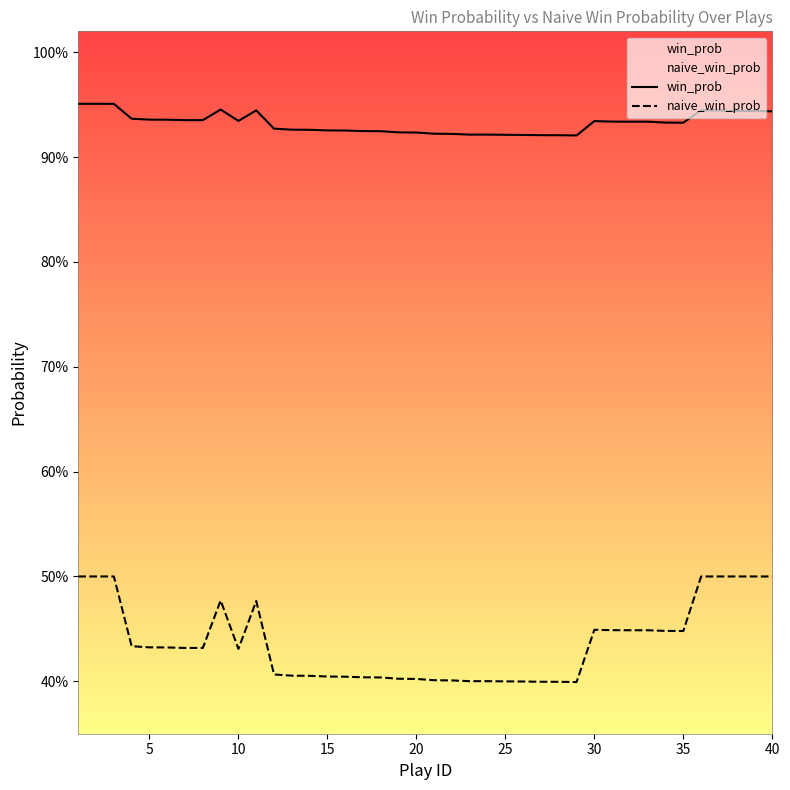

Count the win_prob values in the range 0 to 1.

40